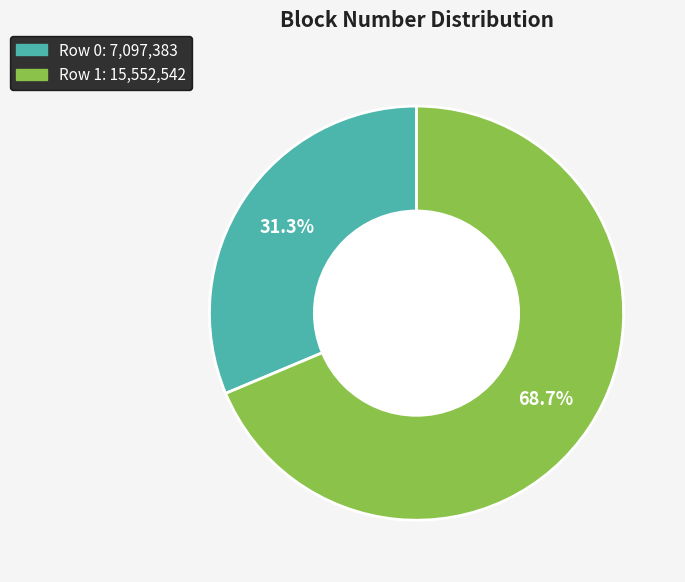

True or false: Row 0 accounts for 46% of the total.

False